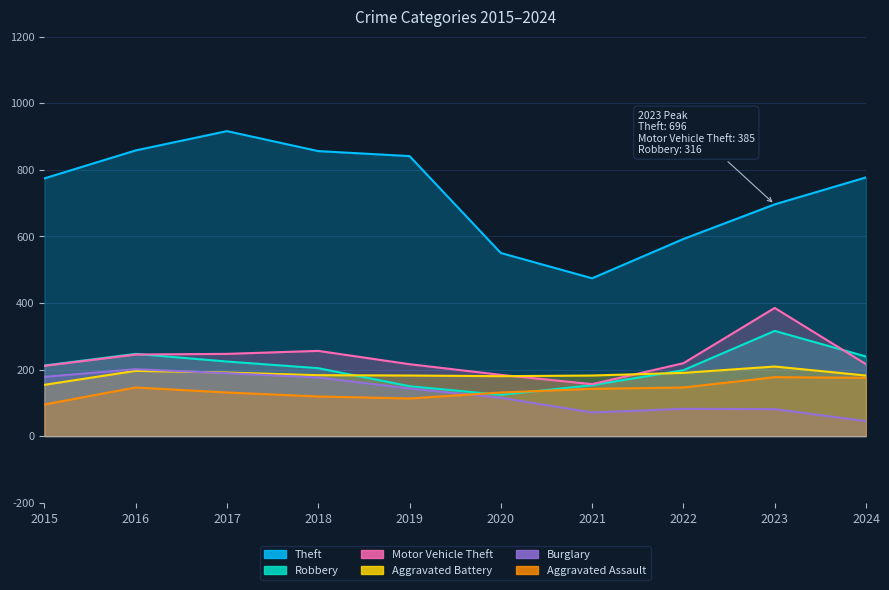

Reading left to right, list all the values displayed in this chart.

Theft: 774	858	916	856	841	550	474	592	696	777
Robbery: 212	247	224	204	150	124	153	198	316	239
Motor Vehicle Theft: 211	245	247	256	216	184	156	219	385	216
Aggravated Battery: 154	196	191	183	182	180	182	190	209	182
Burglary: 178	201	189	176	143	115	71	82	81	45
Aggravated Assault: 95	146	131	119	113	131	142	146	177	175